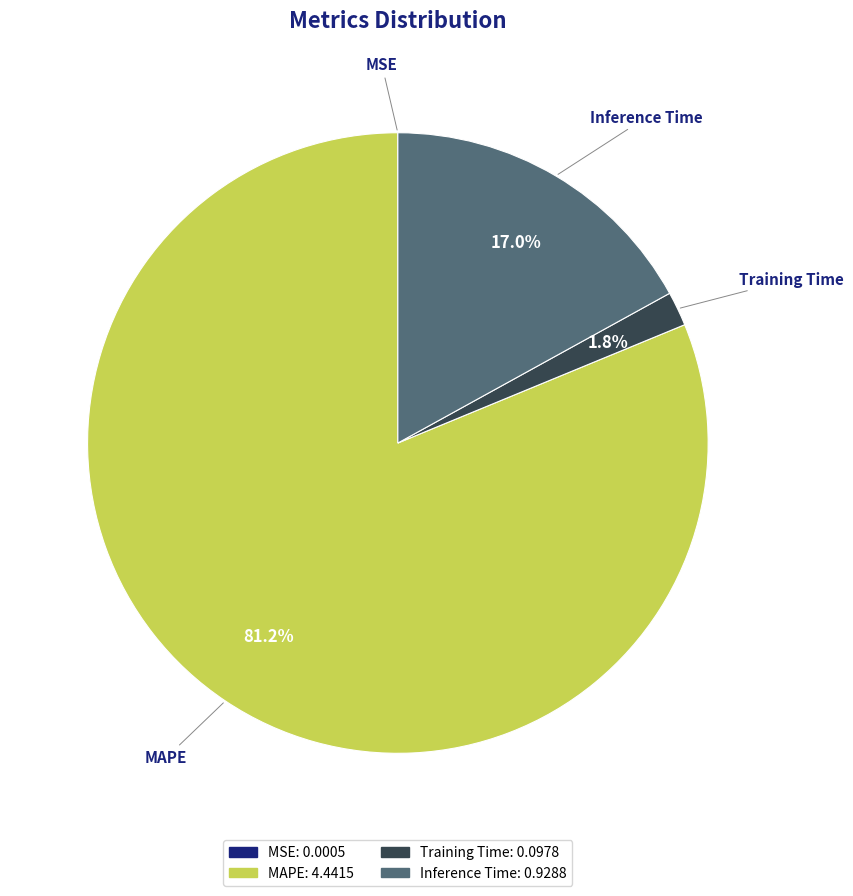

Between MAPE and Training Time, which is larger?

MAPE